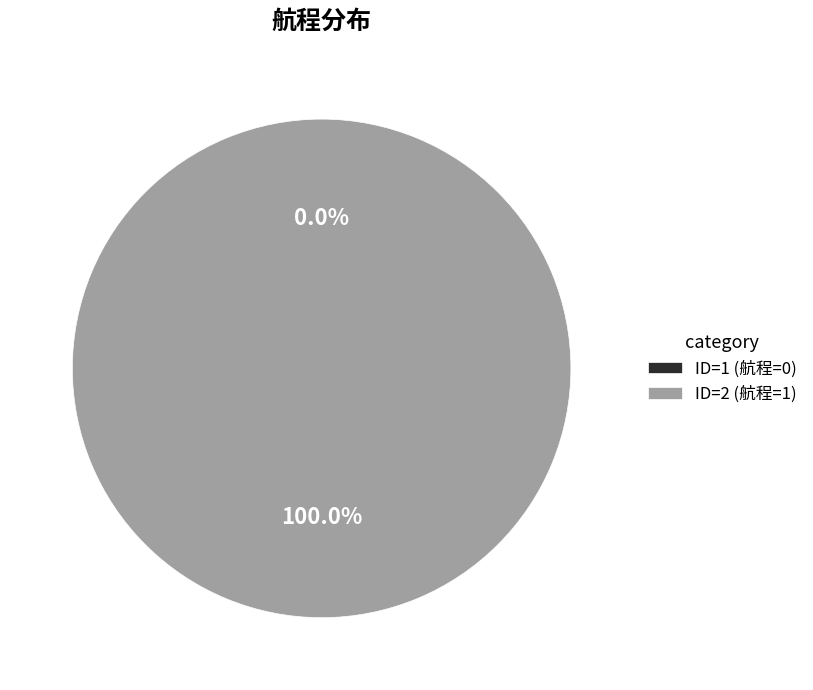

Between 1 and 2, which is larger?

2